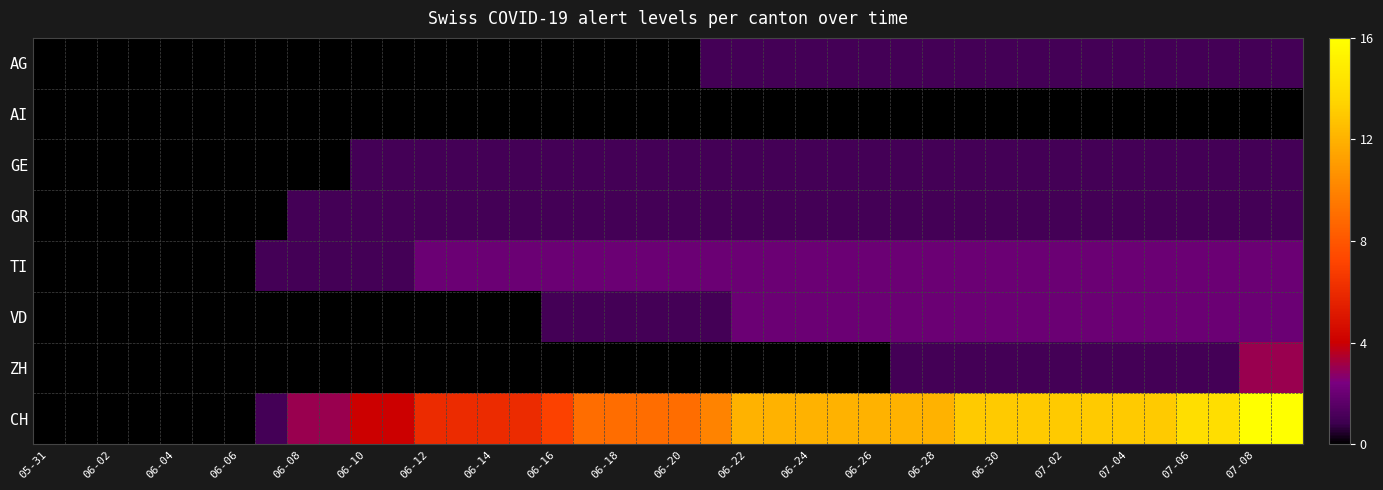

Count the number of categories in the chart.

40